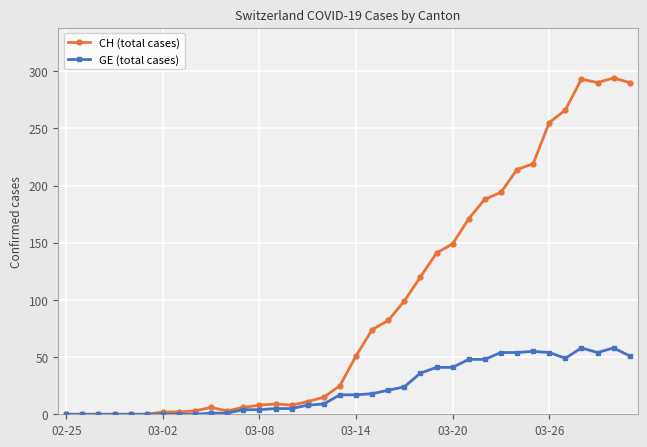

How many values in the GE (total cases) series are below 17?

17